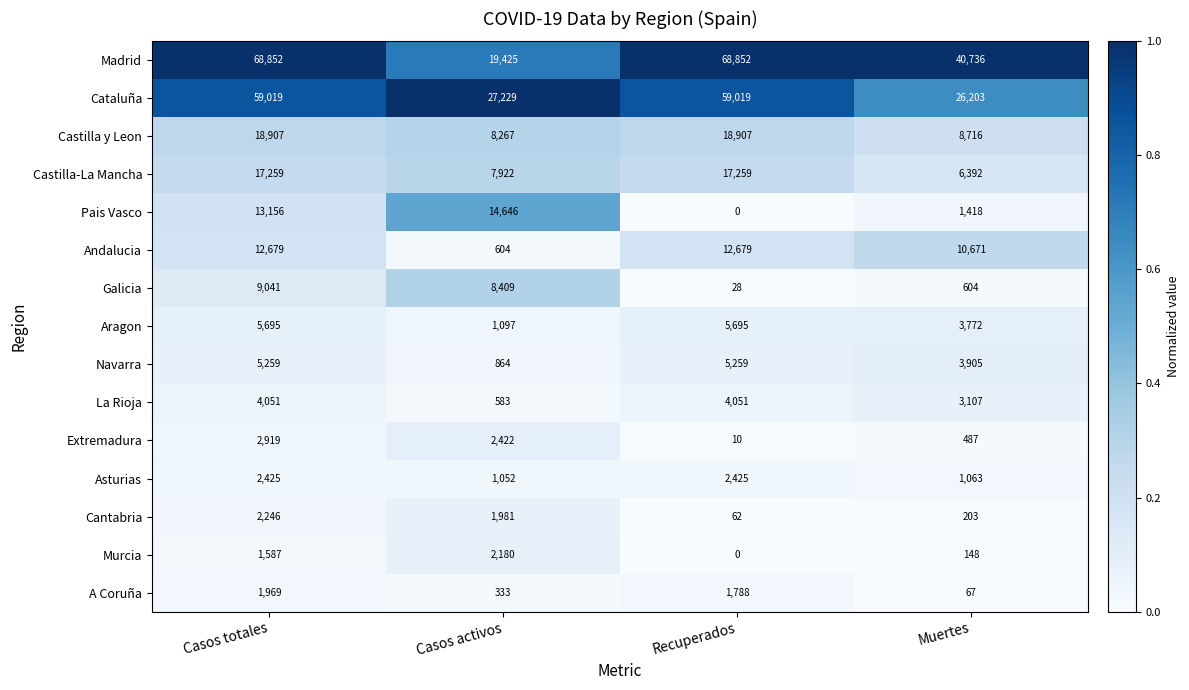

Read the Cantabria value at Casos totales, to the nearest 100.

2200